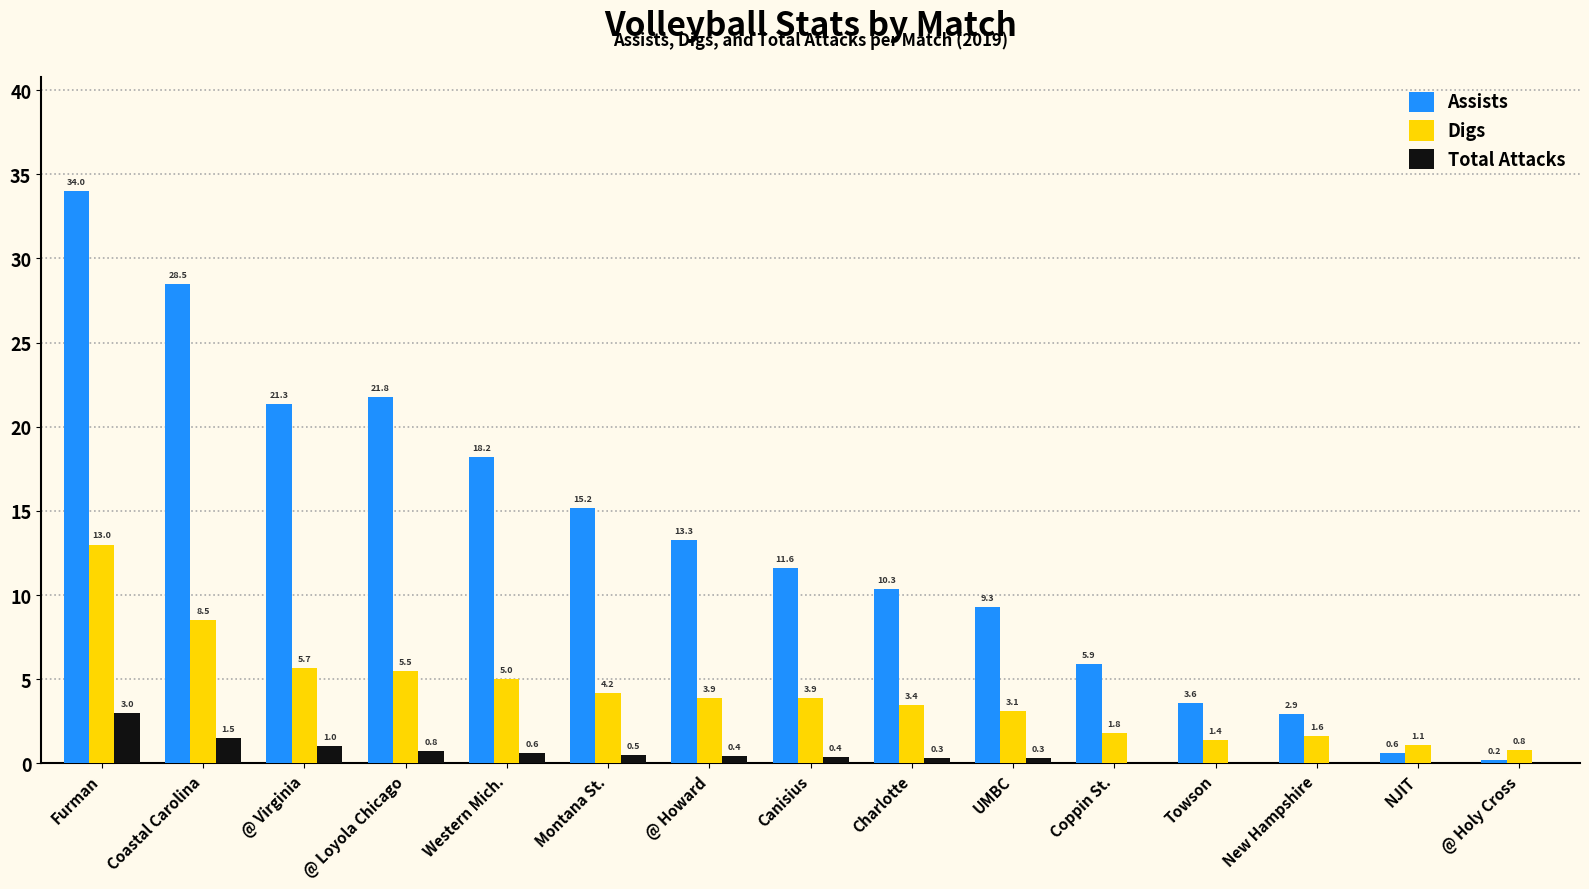

Is the value of Digs at New Hampshire greater than the value of Assists at Coastal Carolina?

No